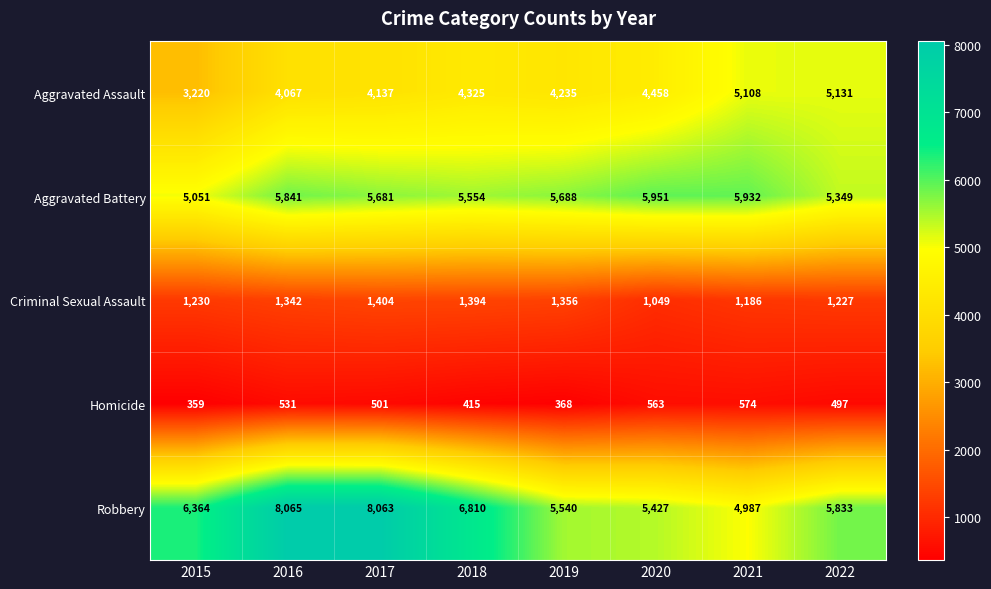

Which series has the largest total across all categories?

Robbery